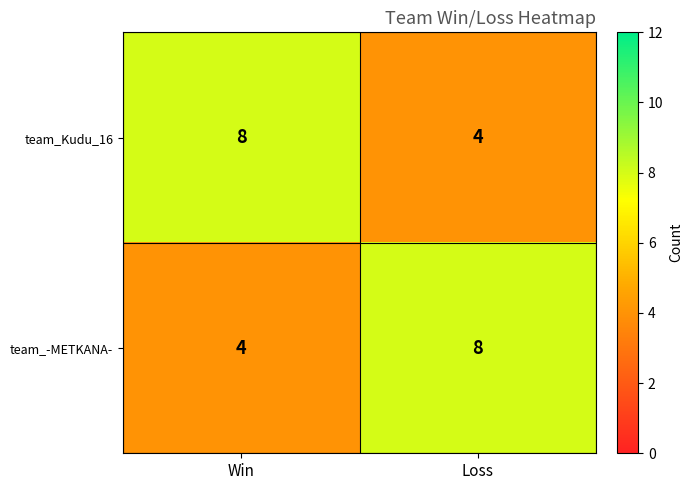

The value of team_-METKANA- at Win is 2. True or false?

False